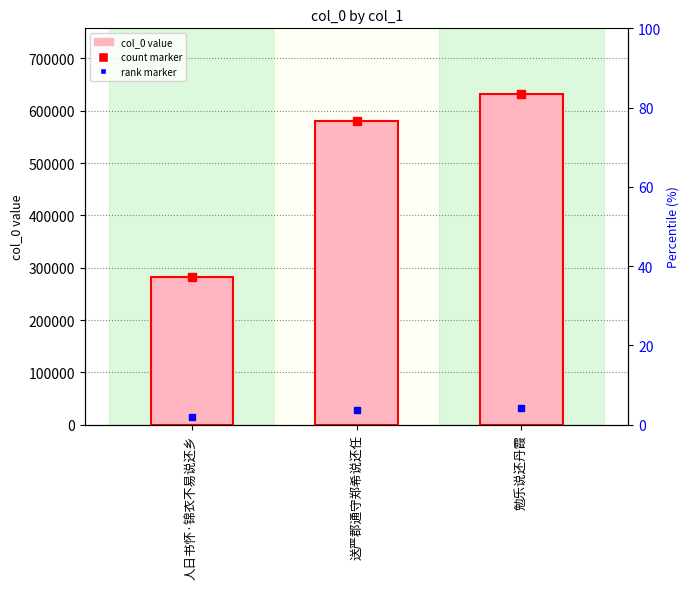

Which category has the lowest value across all series?

人日书怀·锦衣不易说还乡